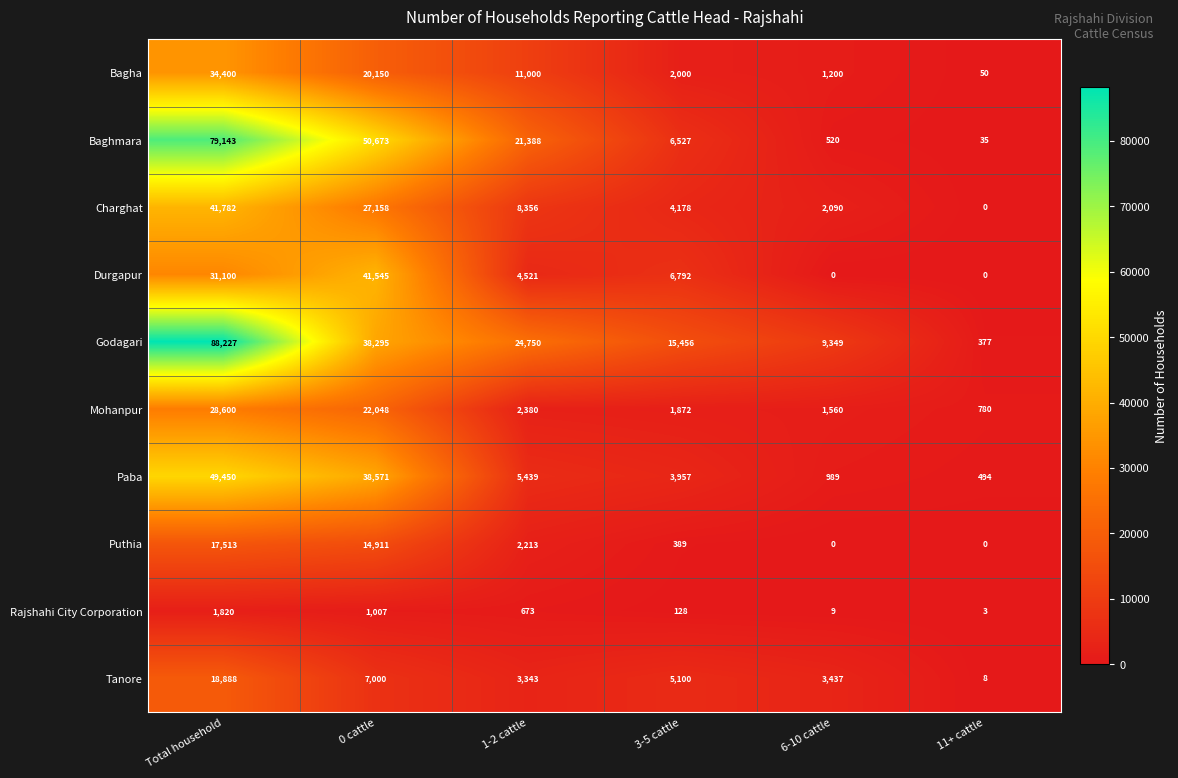

What is the difference between the maximum and minimum values in the Mohanpur series?

27820